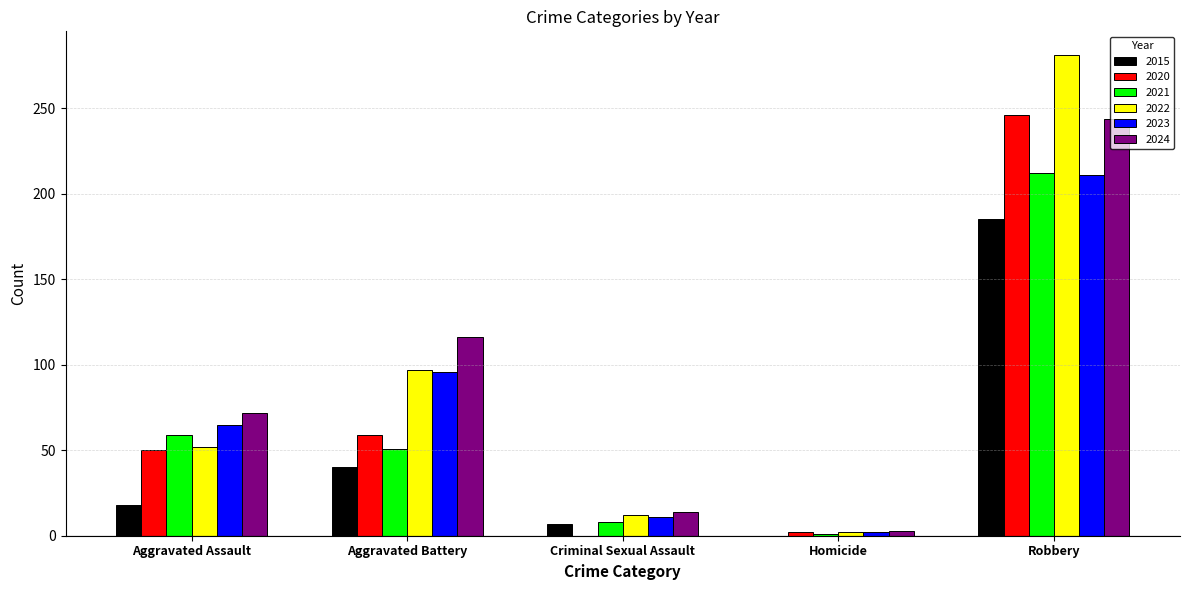

How many values in 2015 are above zero?

4